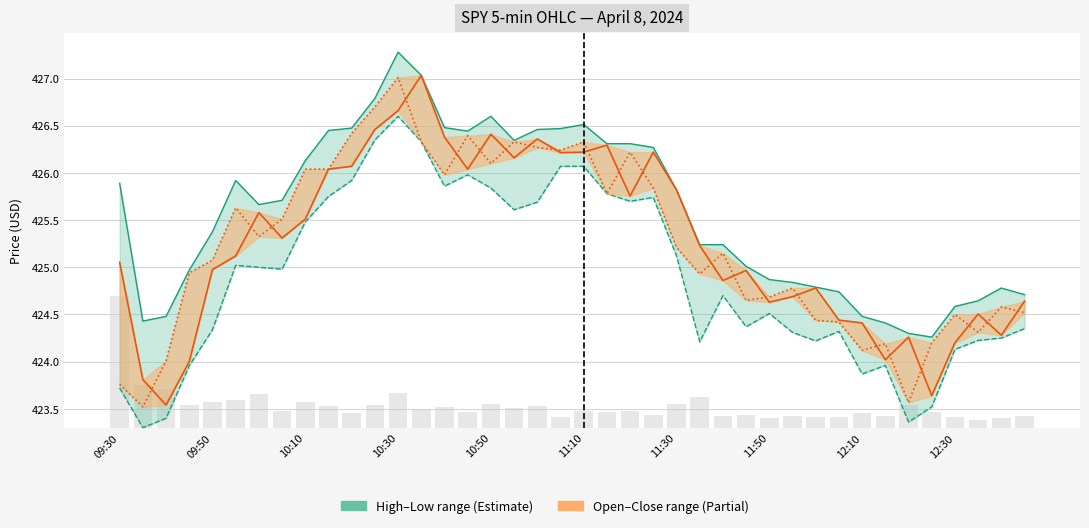

The value of Open at 10:10 is 584.4. True or false?

False